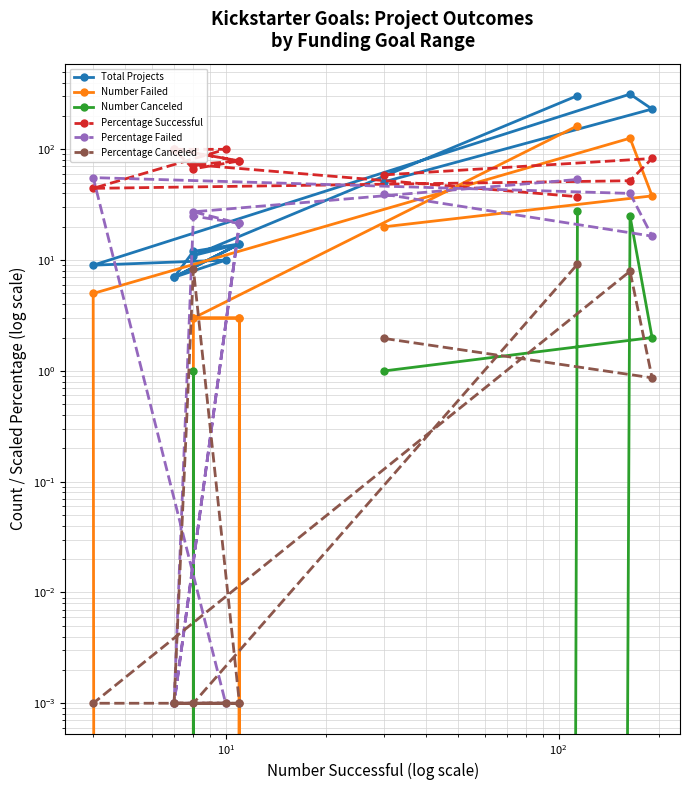

The value of Percentage Successful at $\mathdefault{10^{2}}$ is 27.0. True or false?

False